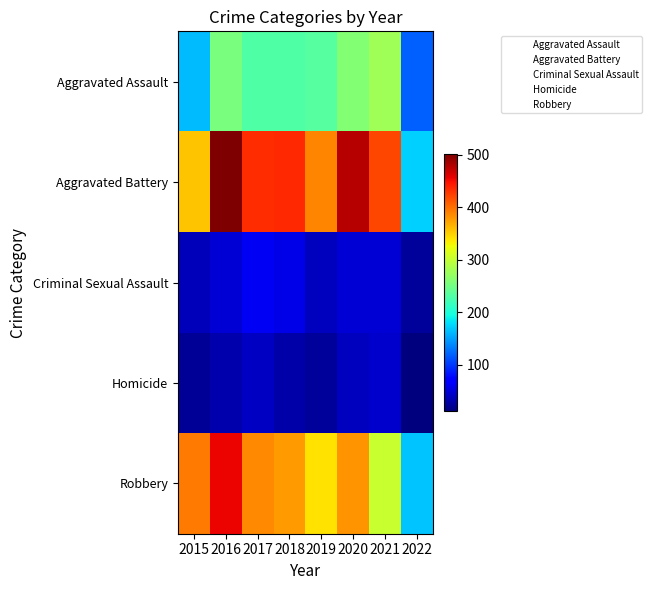

At which category does the chart reach its peak across all series?

2016